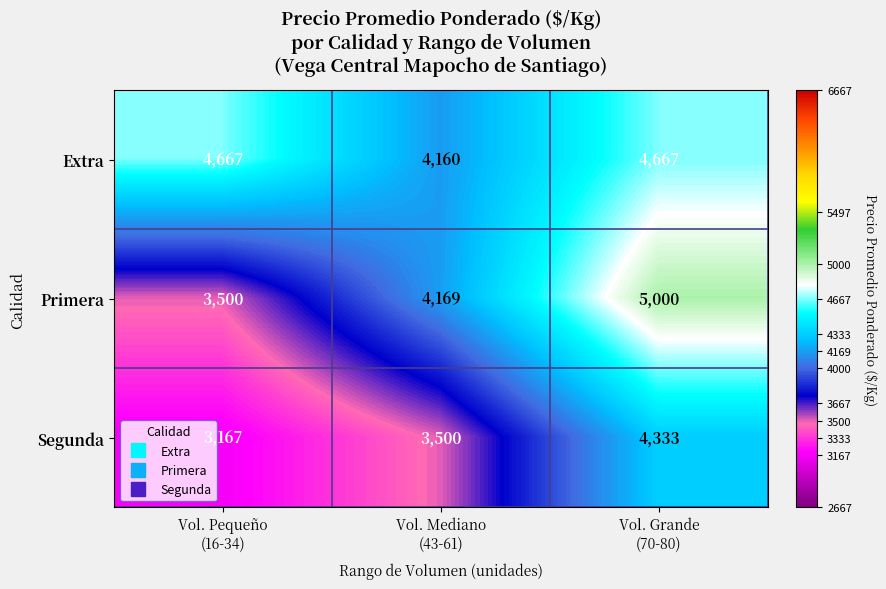

What is the total value across all series at Vol. Pequeño
(16-34)?

11334